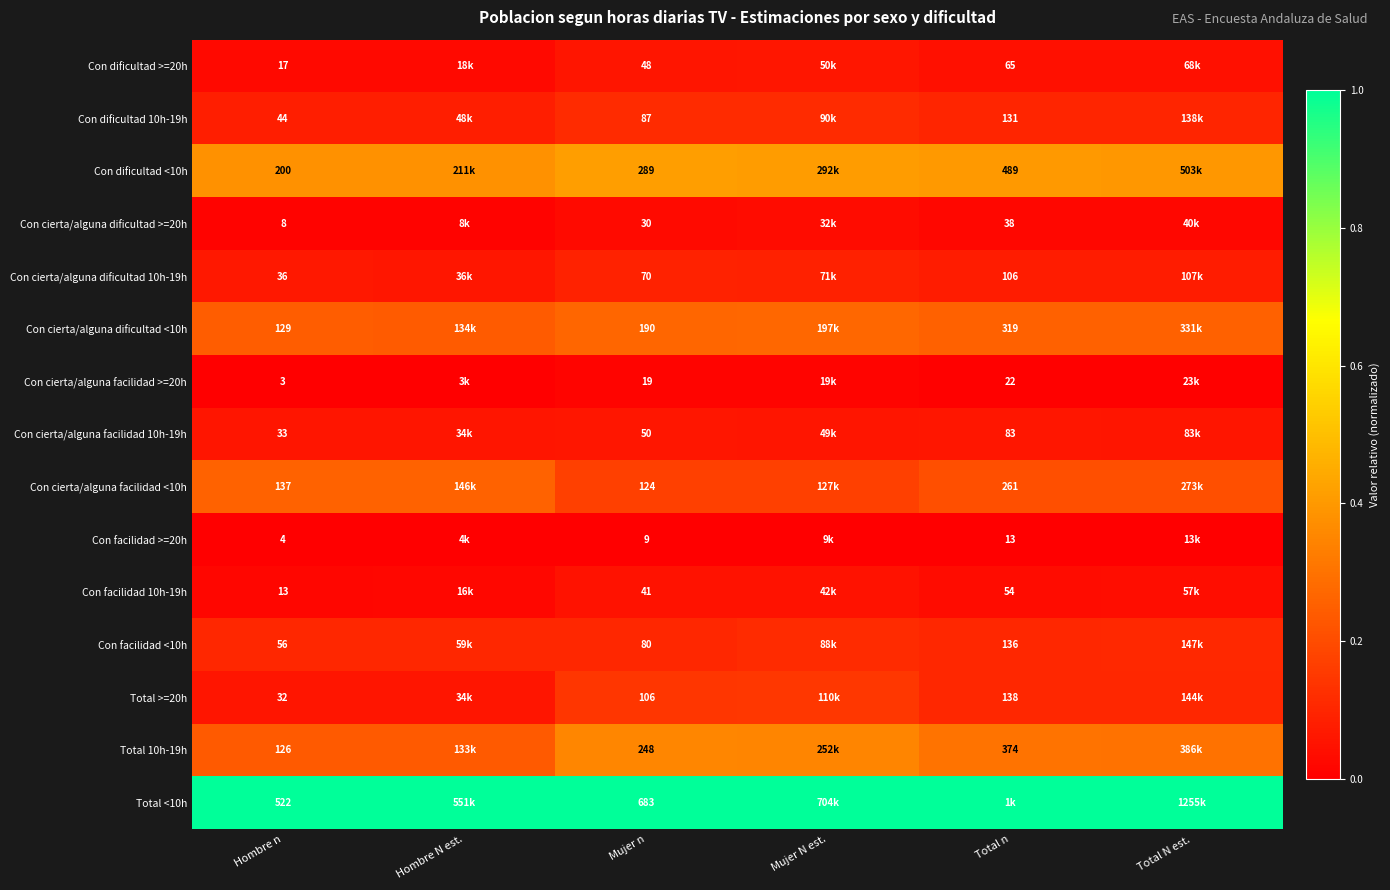

At which label is Con facilidad >=20h closest to 0?

Mujer n